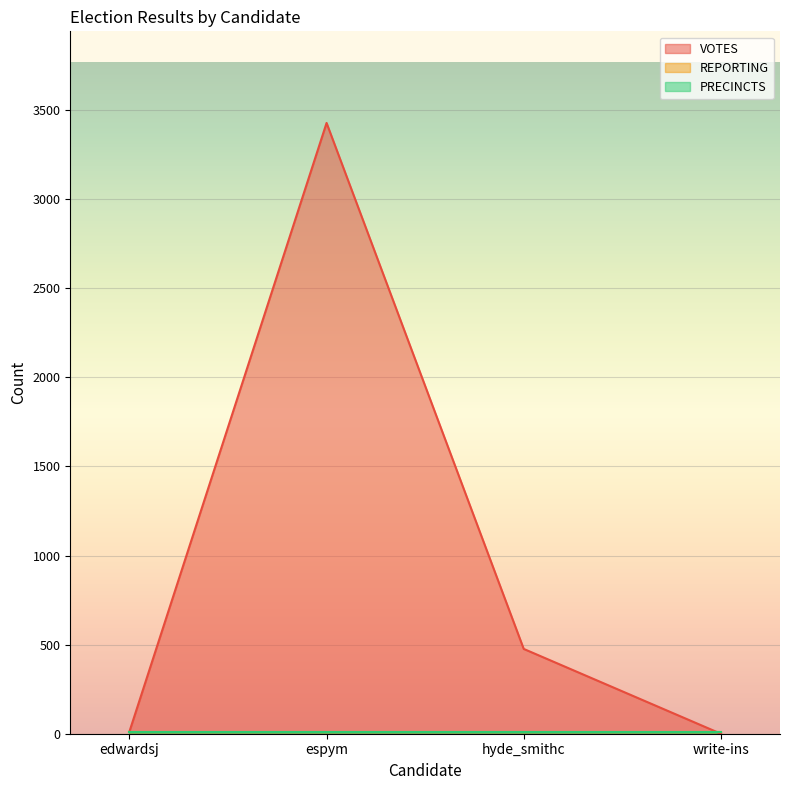

What is the sum of all PRECINCTS values?

48